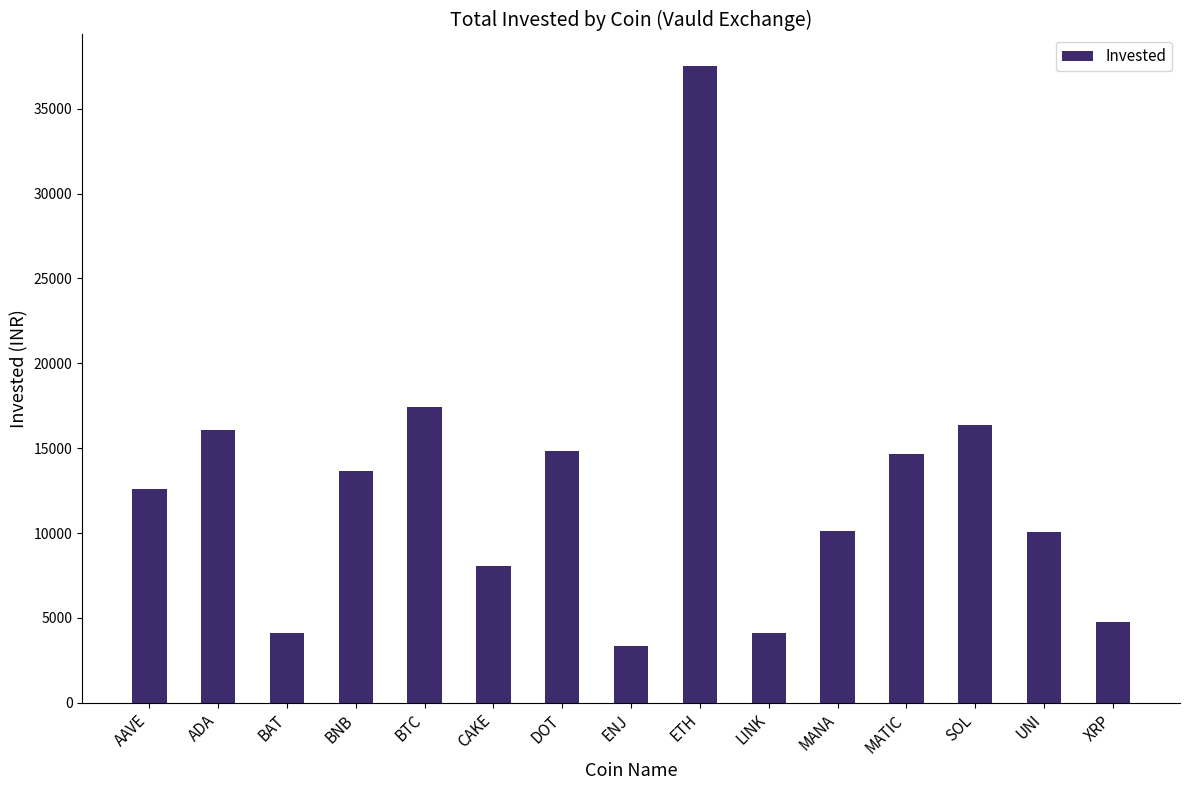

Read the value at LINK.

4125.0